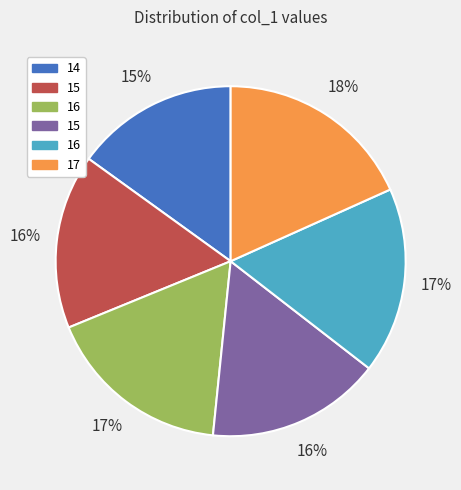

To the nearest percent, what is the average slice percentage?

17%